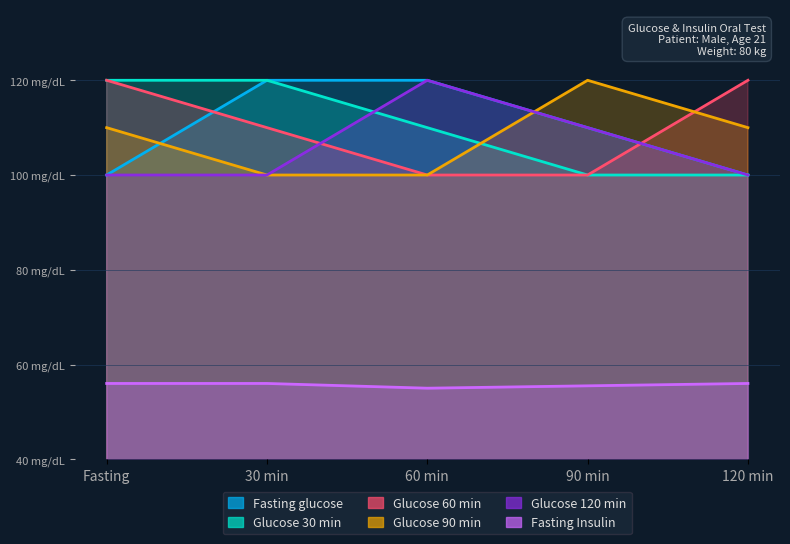

What is the smallest value displayed?

55.0